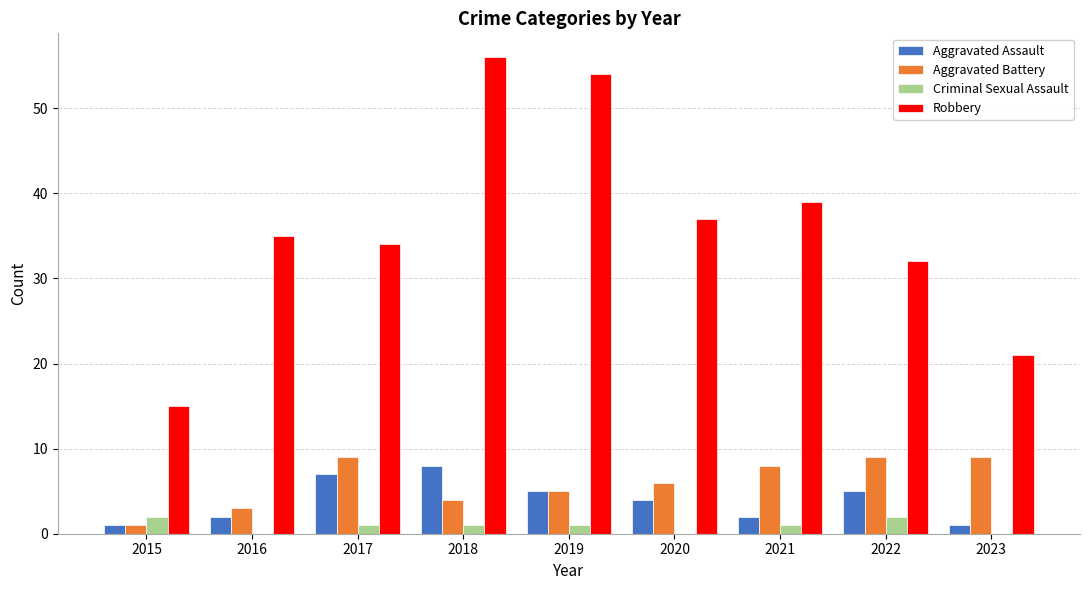

Which series has the largest total across all categories?

Robbery